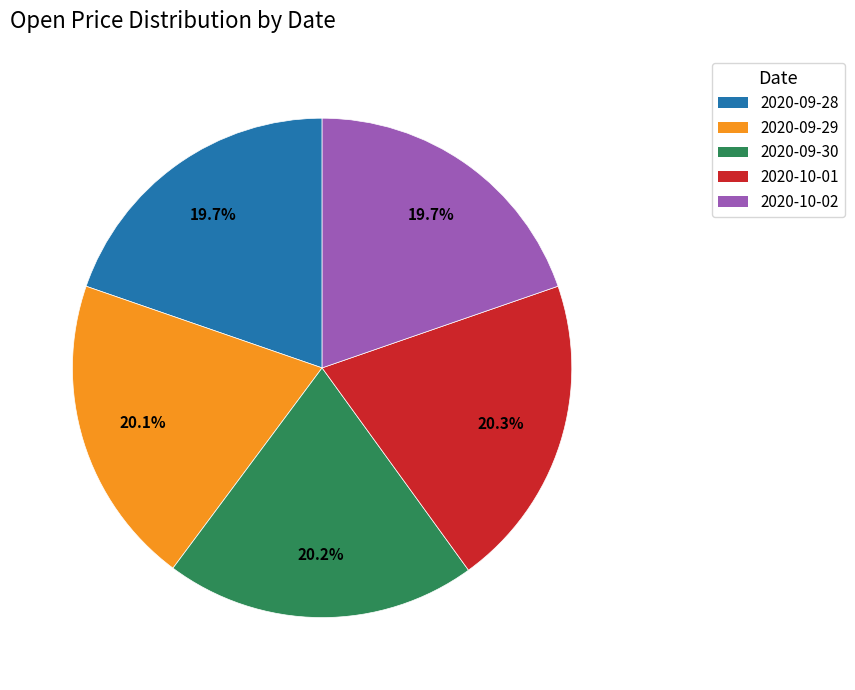

What portion of the pie excludes 2020-09-29?

79.9%